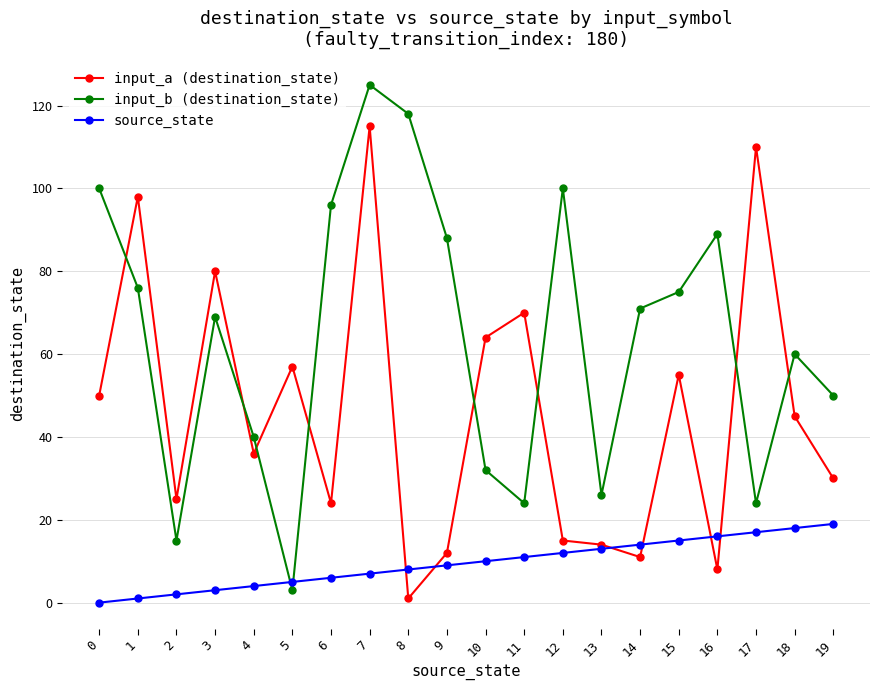

Which series changed the most between 0 and 12?

input_a (destination_state)